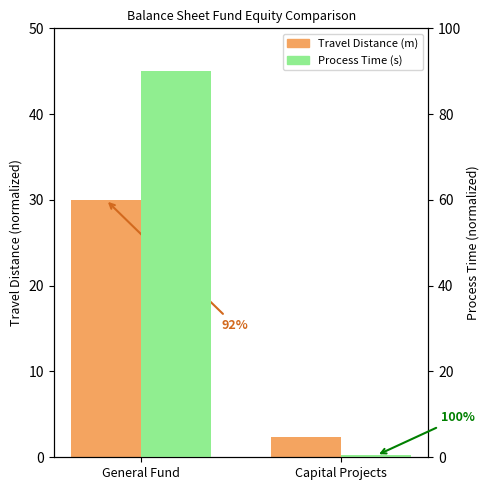

What is the sum of the Travel Distance (m) values at Capital Projects and General Fund?

32.4